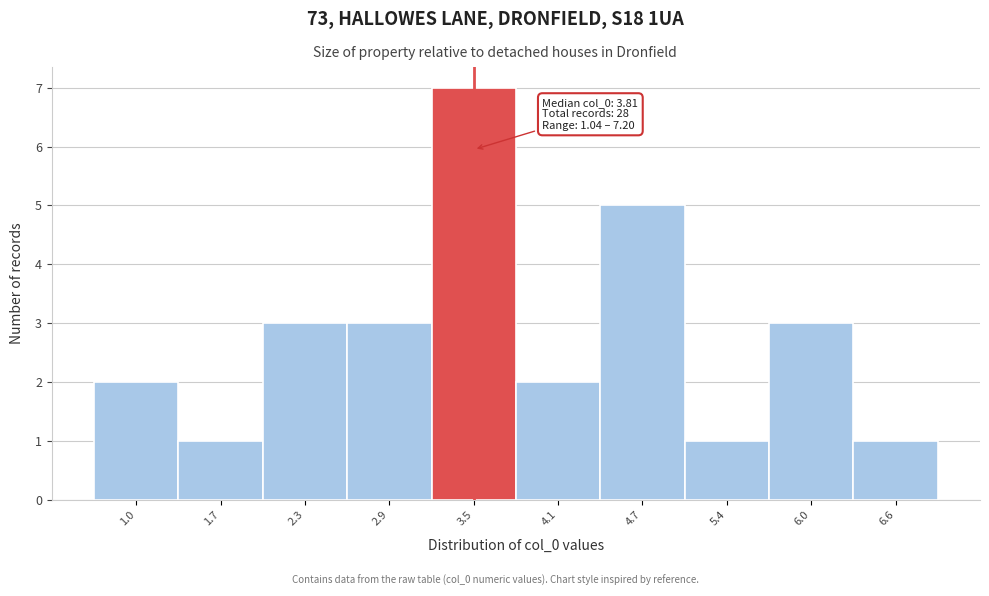

Reading left to right, what are all the values shown in this chart?

1.0=2	1.7=1	2.3=3	2.9=3	3.5=7	4.1=2	4.7=5	5.4=1	6.0=3	6.6=1